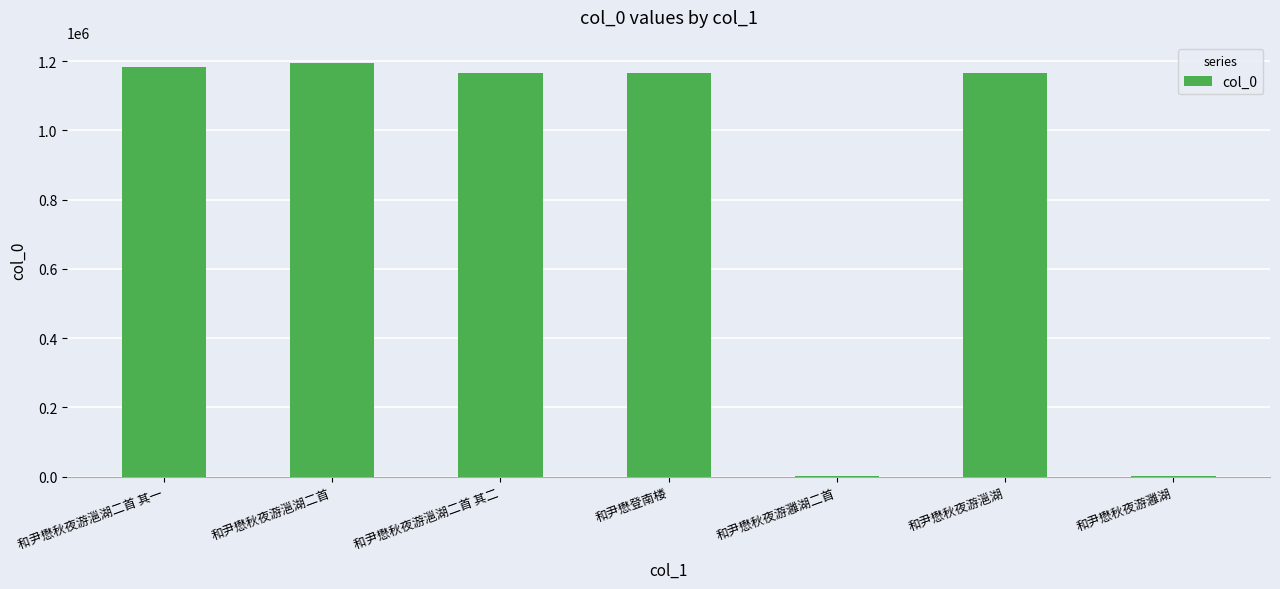

What is the average value?

839933